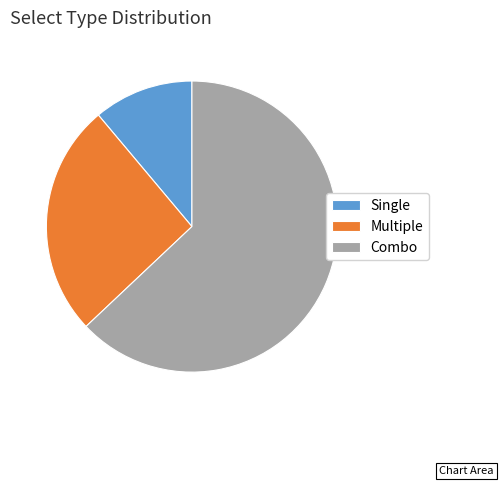

True or false: Multiple accounts for 34% of the total.

False